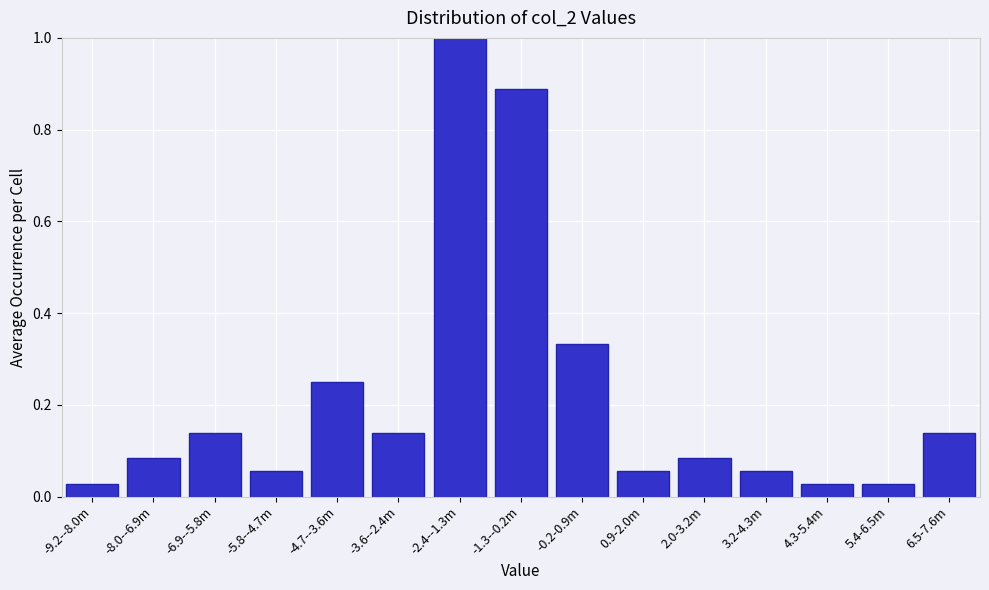

The chart shows a value of 0.0 at 0.9-2.0m. True or false?

False